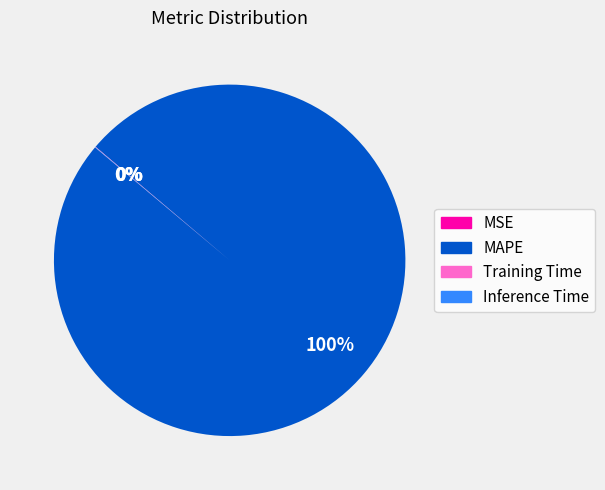

Which slice is the largest?

MAPE